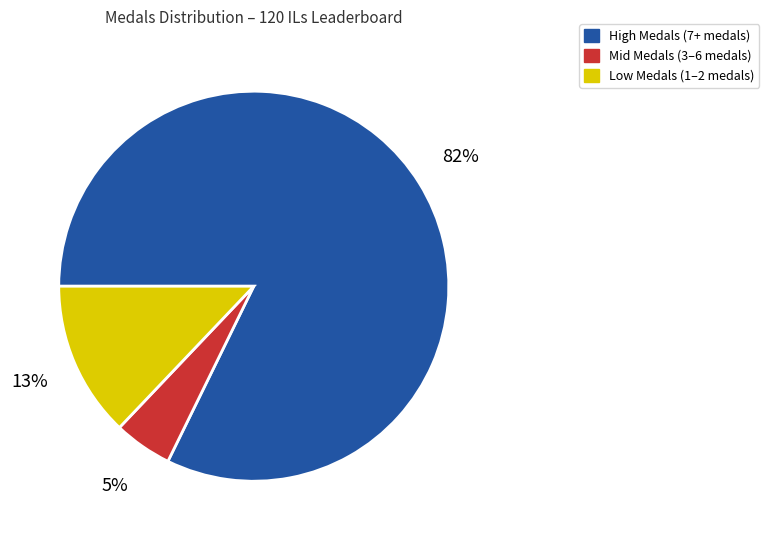

To the nearest percent, what is the difference between the largest and smallest slice percentages?

77%